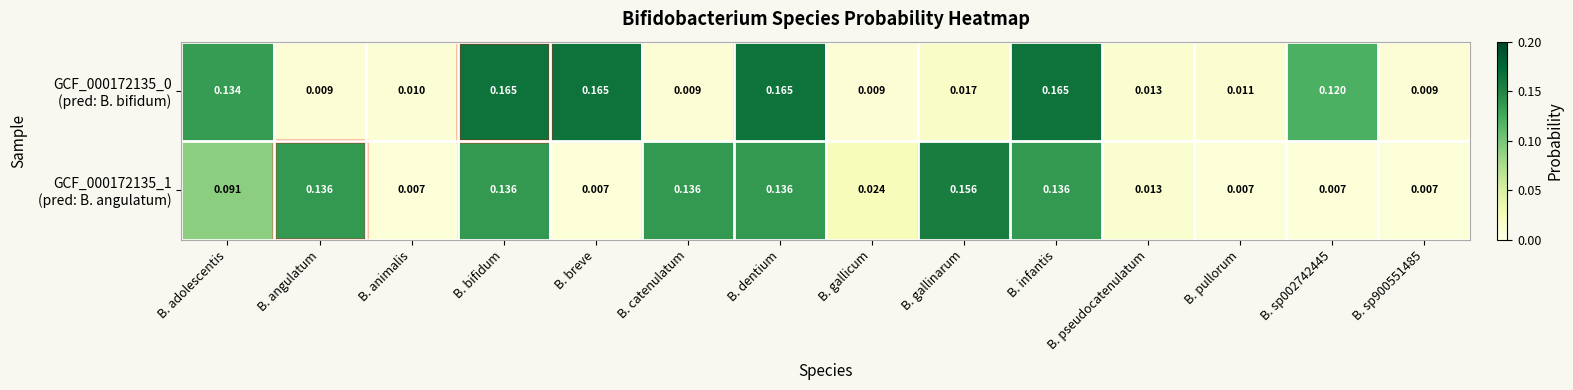

Rank the series by their maximum value, from lowest to highest.

GCF_000172135_1 (pred: B. angulatum), GCF_000172135_0 (pred: B. bifidum)